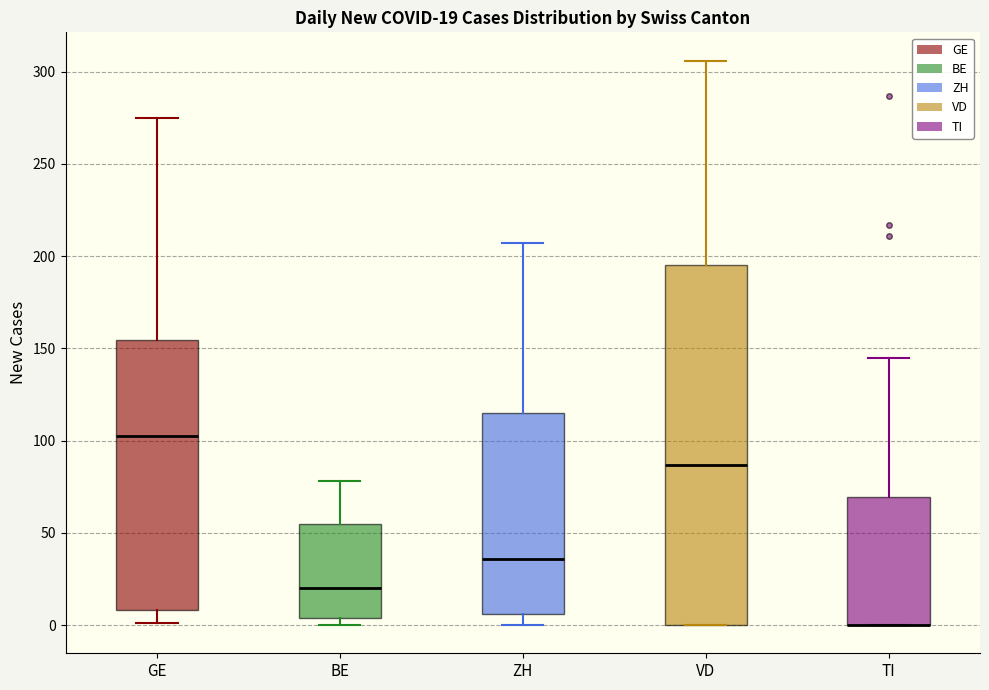

Comparing the boxes themselves (not the whiskers), which one is the tallest?

VD